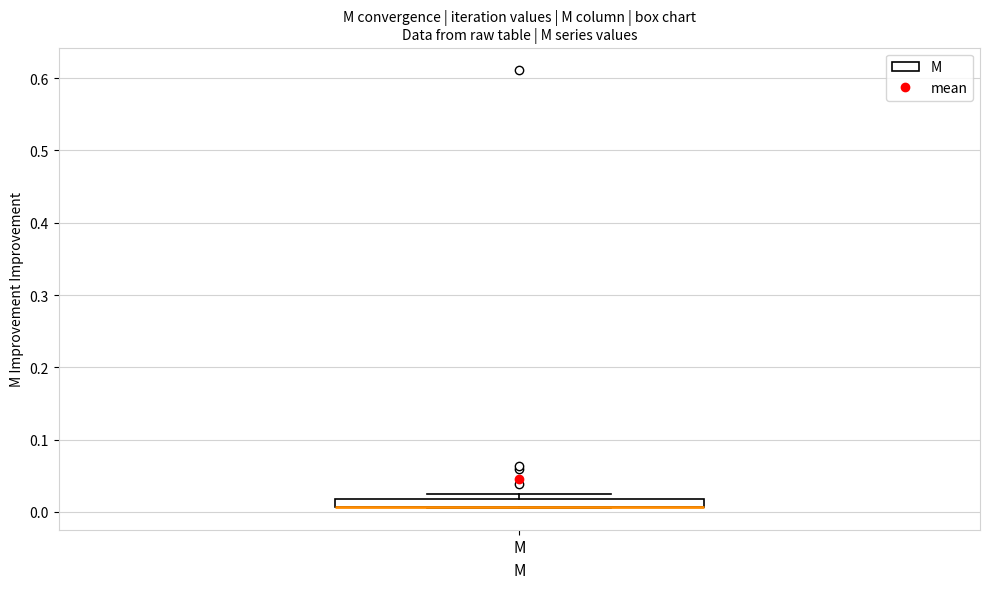

Where is the upper edge of the box for М on the y-axis? The values are not printed on the chart, so give them approximately, as read against the axis.

0.02